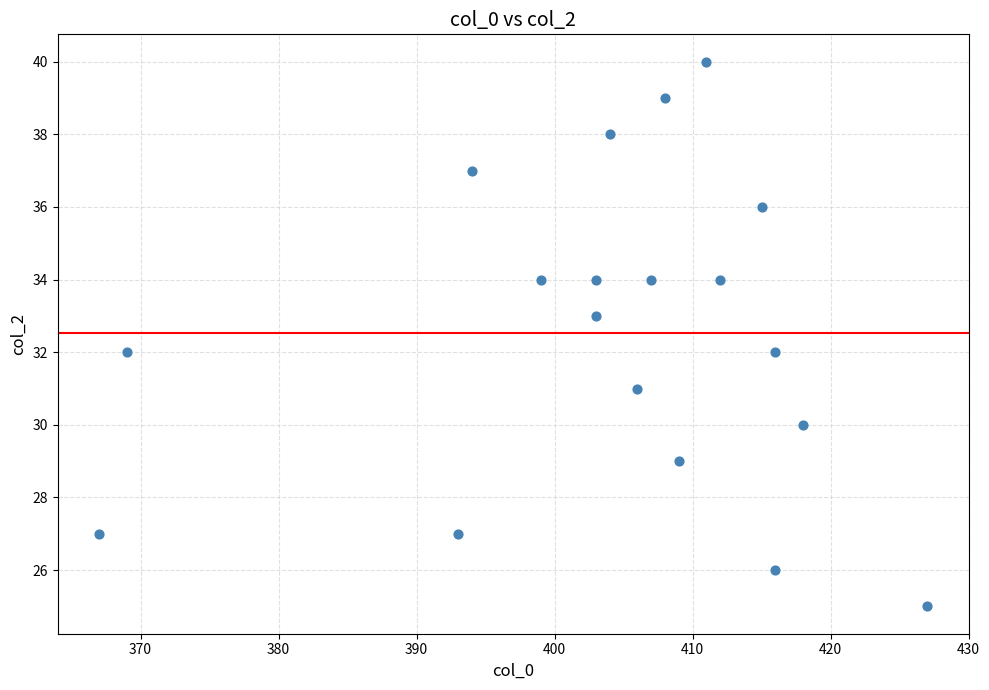

What is the range of Y values (max minus min)?

15